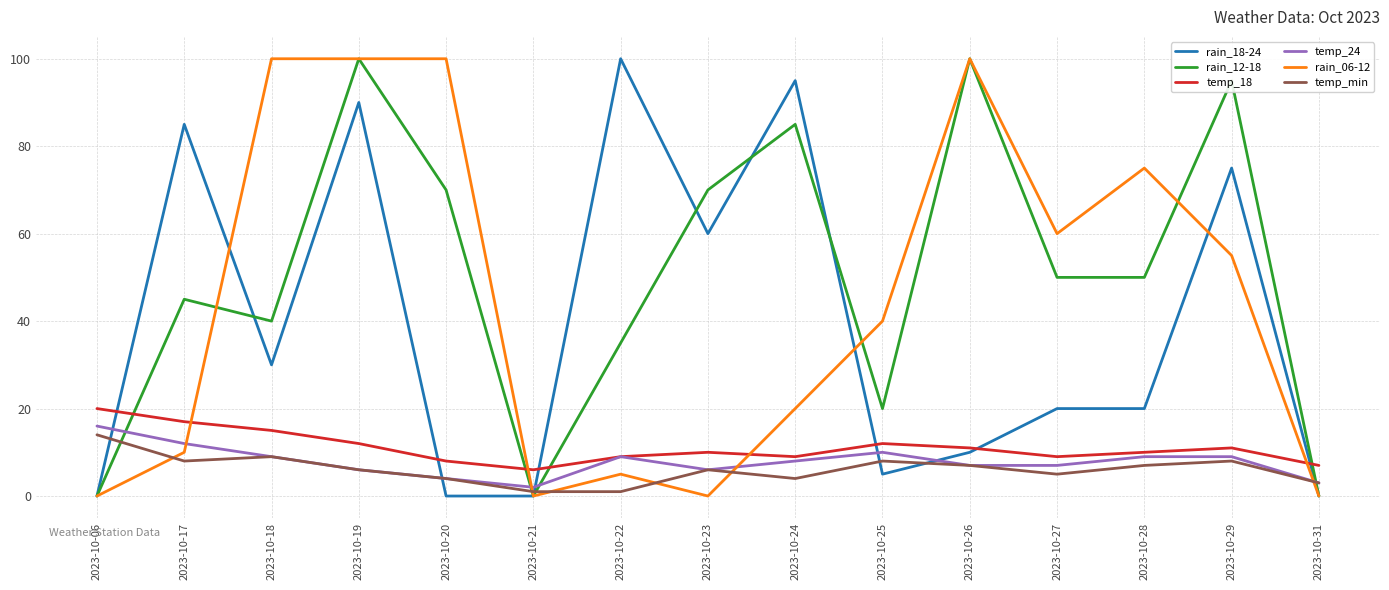

Which series changed the most between 2023-10-17 and 2023-10-25?

rain_18-24